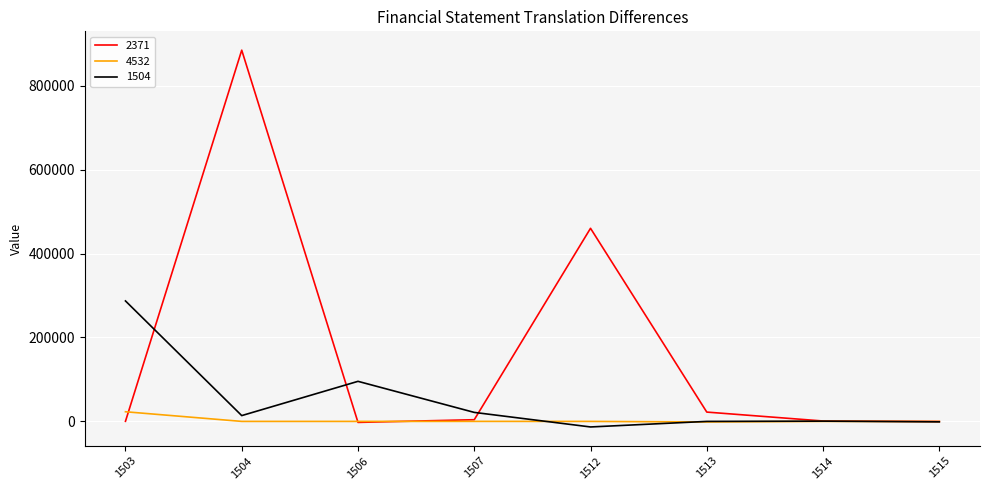

Which series changed the most between 1506 and 1515?

1504